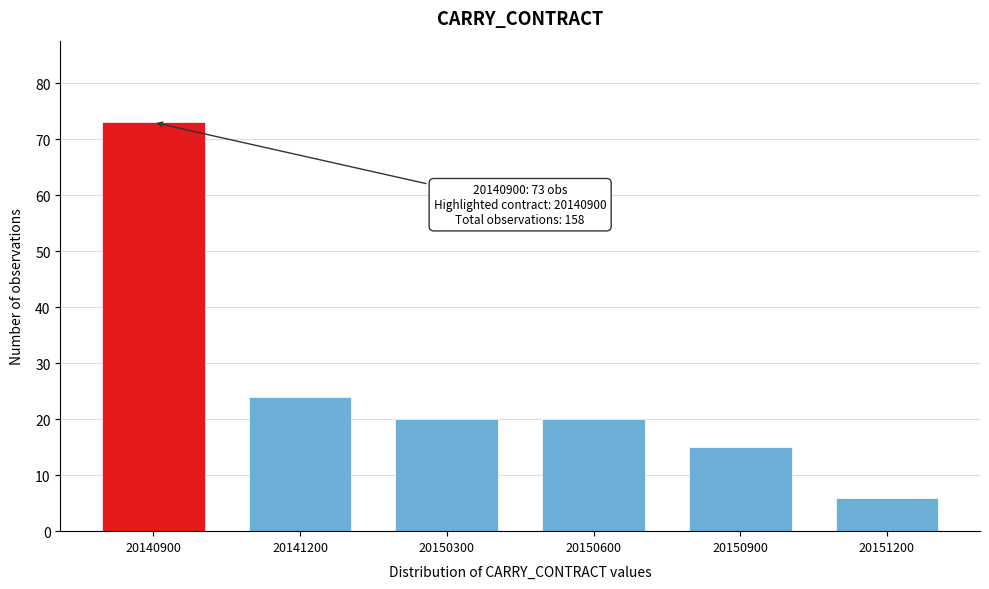

Reading left to right, transcribe all the data shown in this chart.

20140900=73	20141200=24	20150300=20	20150600=20	20150900=15	20151200=6